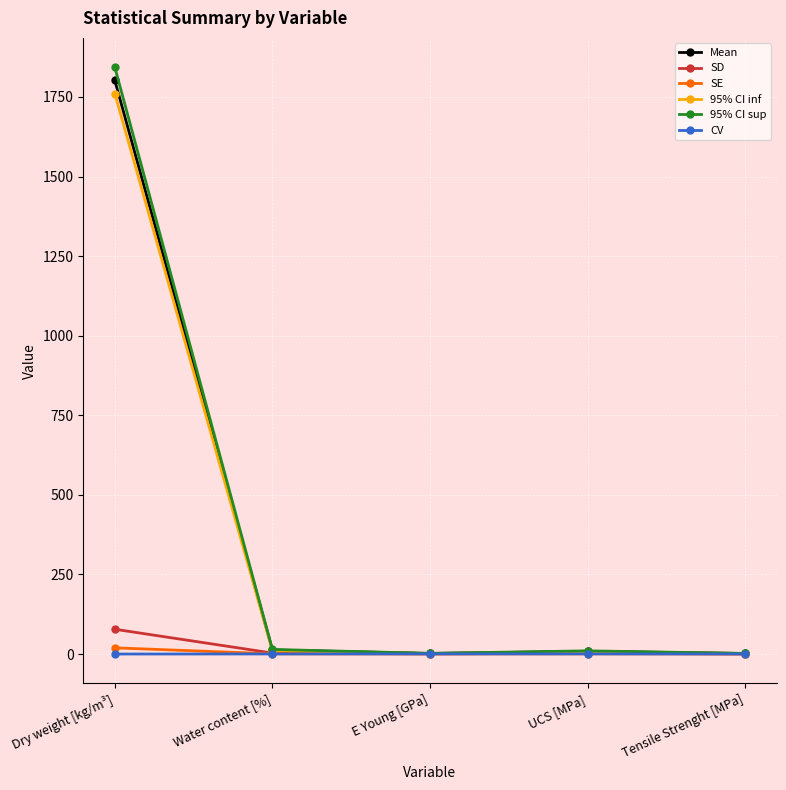

What is the label of the 4th point from the left?

UCS [MPa]